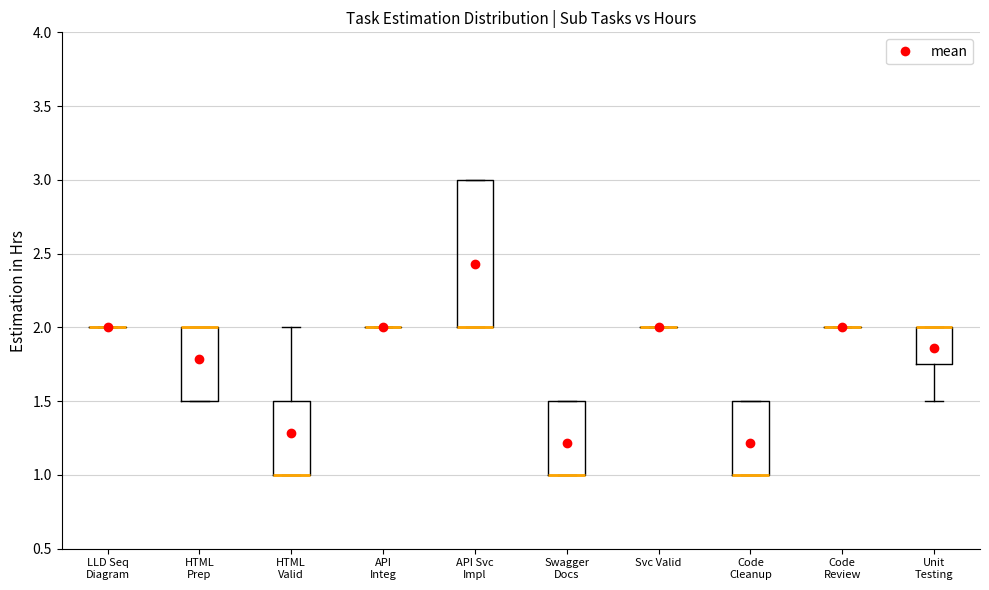

Comparing the boxes themselves (not the whiskers), which one is the tallest?

API Svc Impl